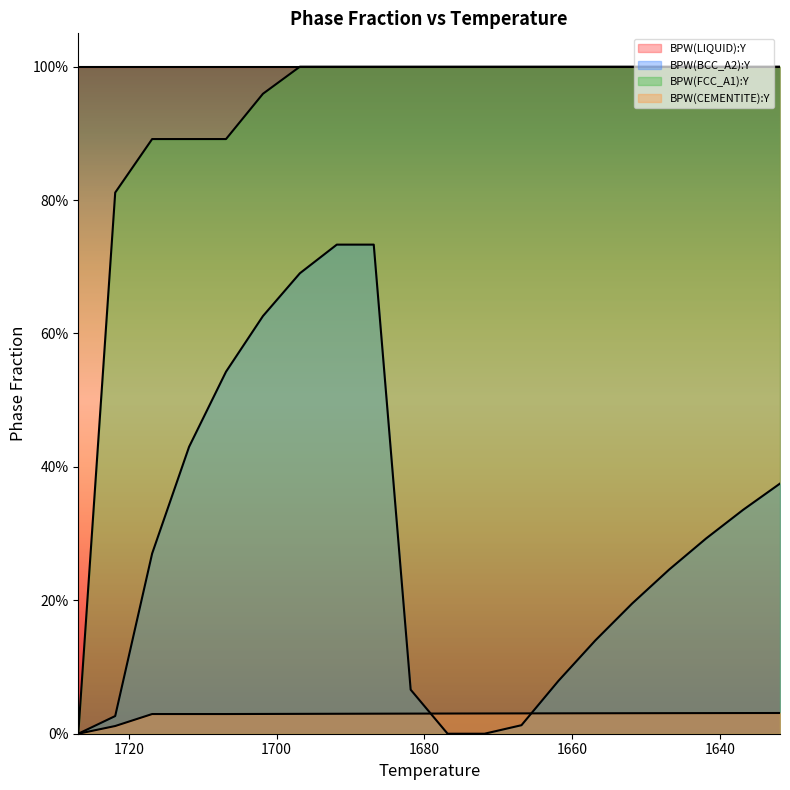

Is the value of BPW(CEMENTITE):Y at 1711.85 greater than the value of BPW(FCC_A1):Y at 1686.85?

No